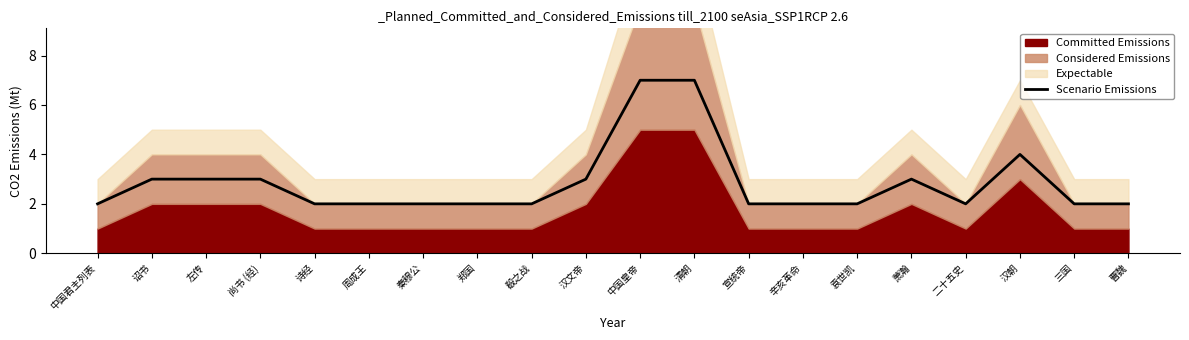

What is the change in value from 中国皇帝 to 辛亥革命?

-5